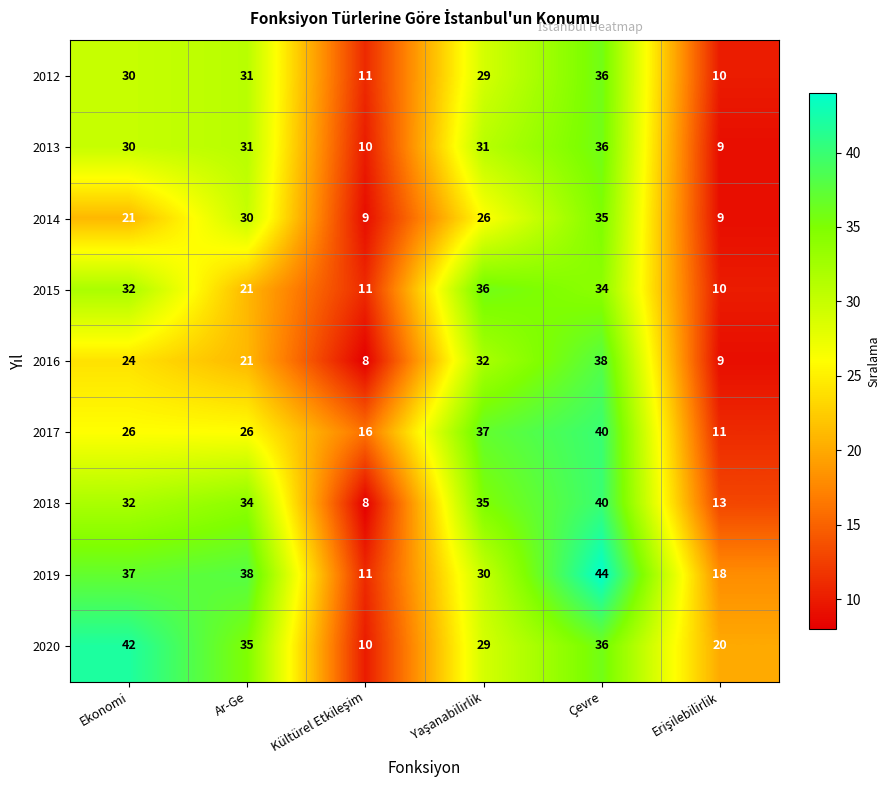

How many categories are shown in the chart?

6